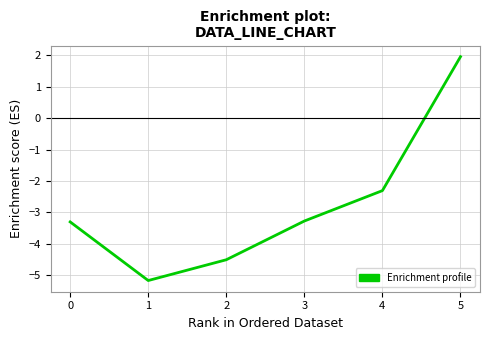

The value at 3 is -5.2. True or false?

False